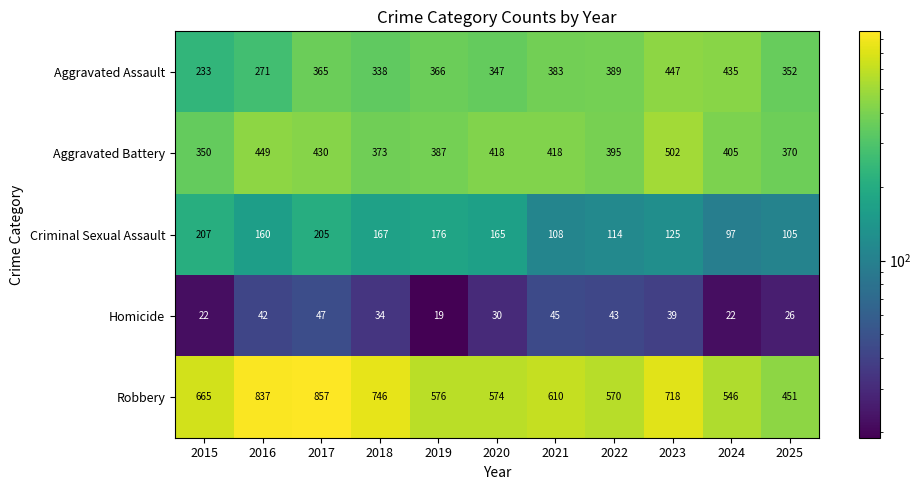

What is the spread (max minus min) of values at 2018?

712